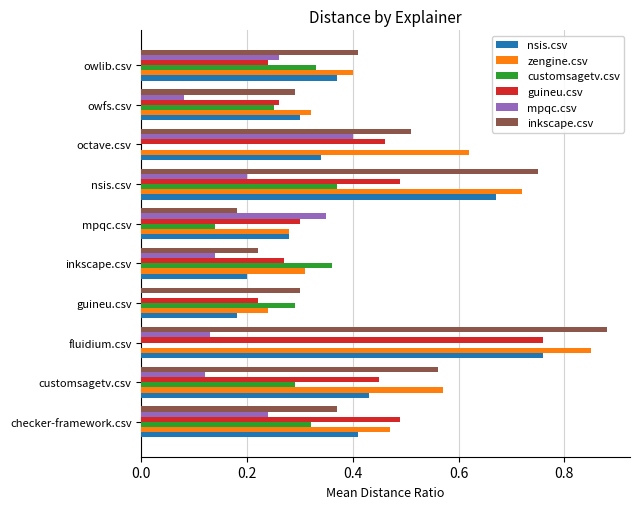

Which category has the highest value in the guineu.csv series?

fluidium.csv